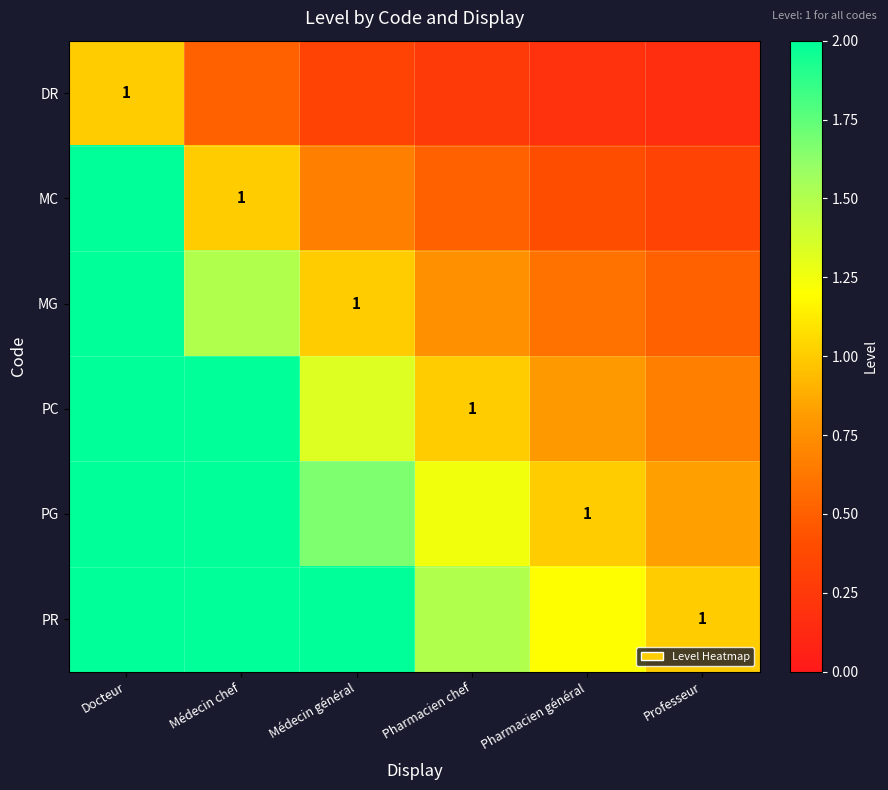

The MG series shows 1.5 at Médecin chef. True or false?

True